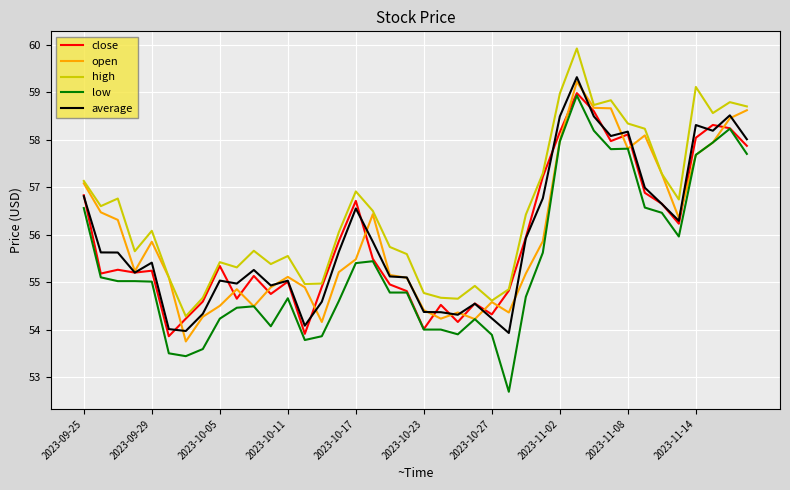

What is the maximum value shown in the chart?

59.9